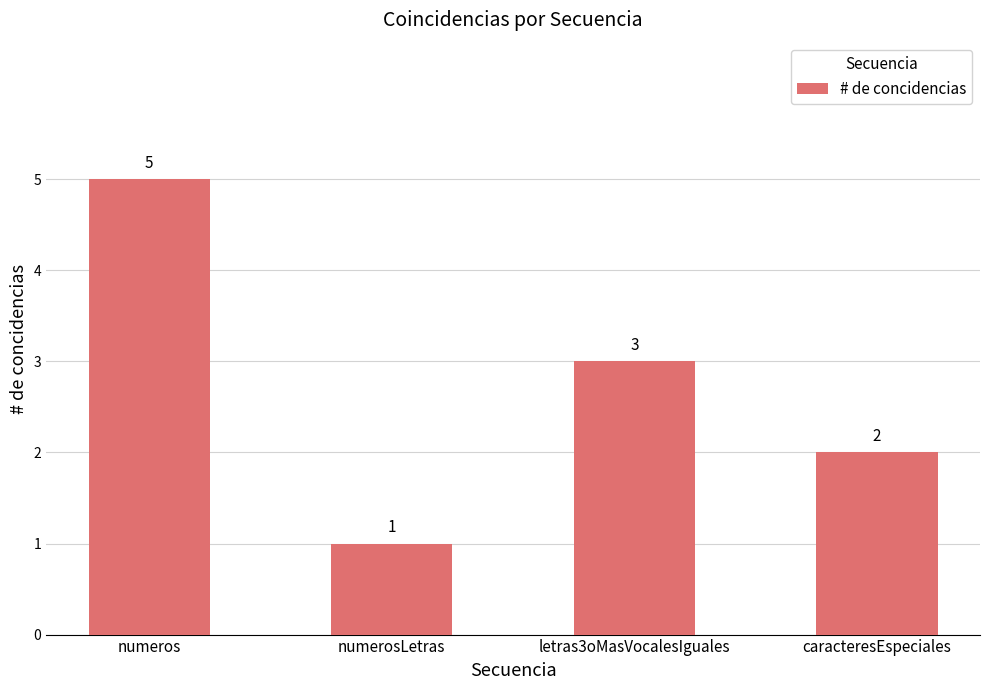

Count the number of categories in the chart.

4